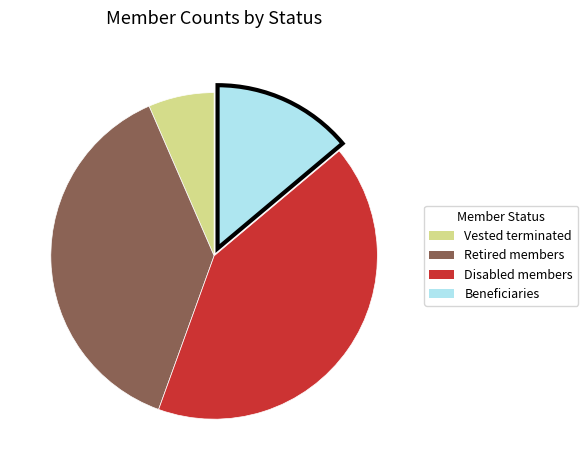

Is there any slice that represents more than half of the pie?

No